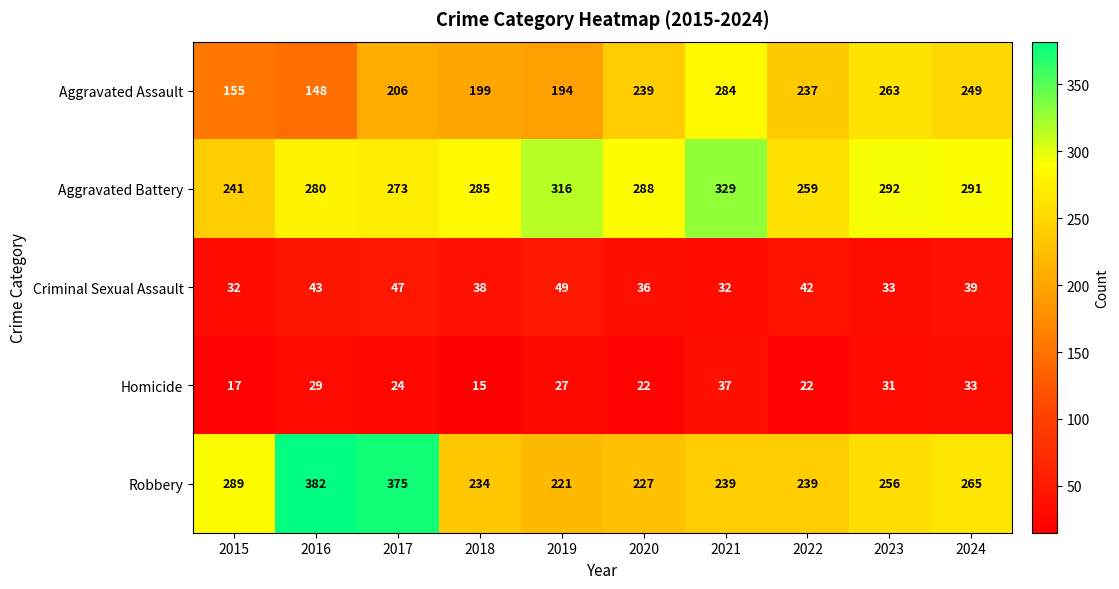

What is the sum of the Homicide values at 2015 and 2016?

46